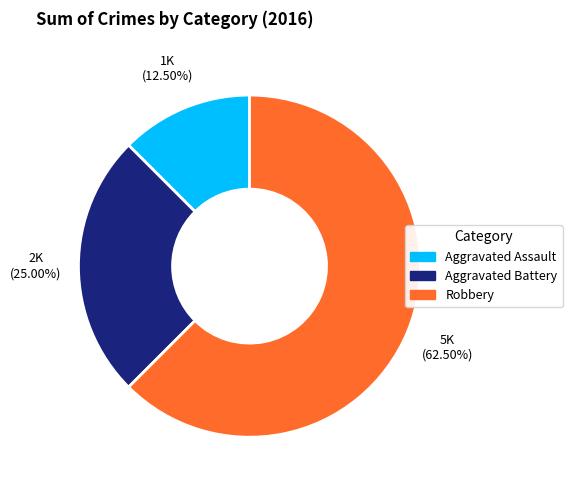

Do Aggravated Battery and Aggravated Assault together represent more than half of the pie?

No